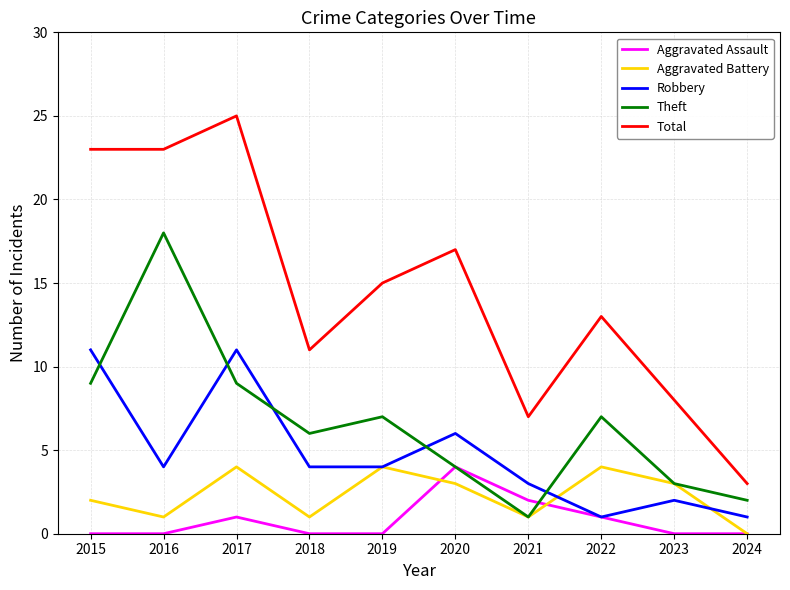

At which category is the sum across all series the highest?

2017